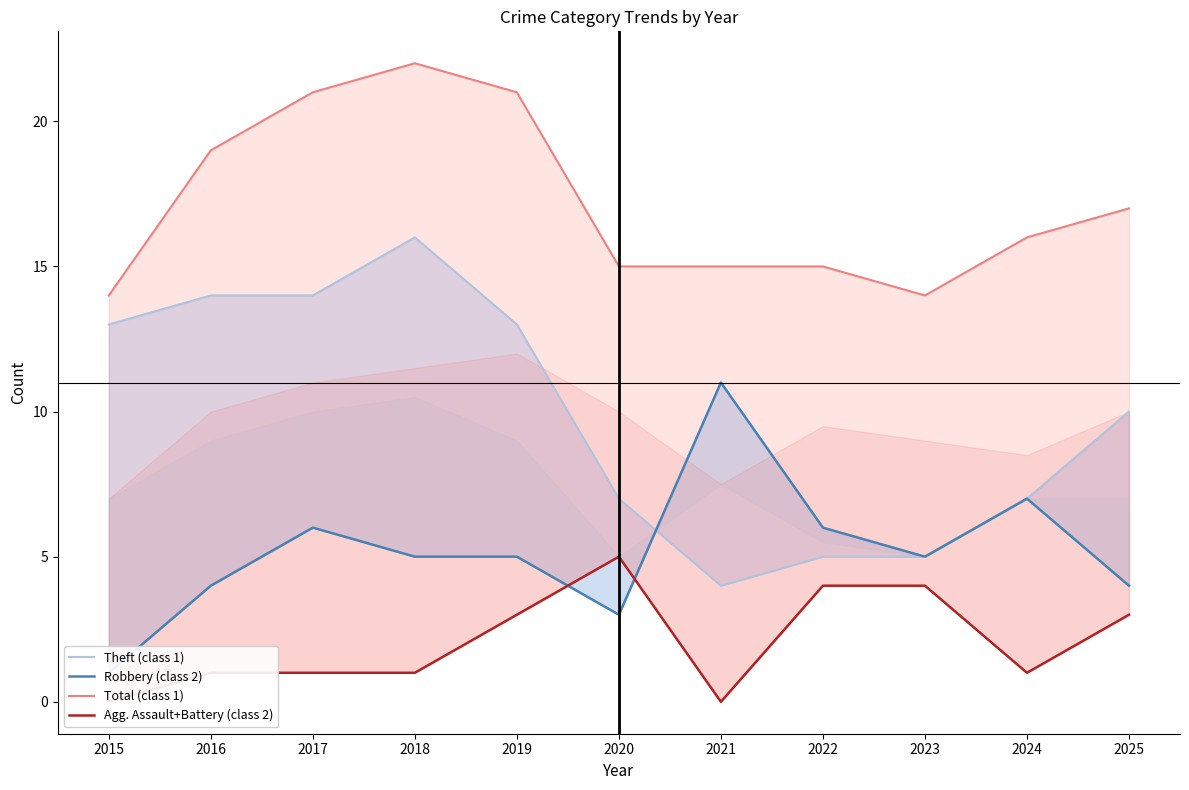

Reading right to left, transcribe all the data shown in this chart.

Theft (class 1): 2025=10	2024=7	2023=5	2022=5	2021=4	2020=7	2019=13	2018=16	2017=14	2016=14	2015=13
Robbery (class 2): 2025=4	2024=7	2023=5	2022=6	2021=11	2020=3	2019=5	2018=5	2017=6	2016=4	2015=1
Total (class 1): 2025=17	2024=16	2023=14	2022=15	2021=15	2020=15	2019=21	2018=22	2017=21	2016=19	2015=14
Agg. Assault+Battery (class 2): 2025=3	2024=1	2023=4	2022=4	2021=0	2020=5	2019=3	2018=1	2017=1	2016=1	2015=0